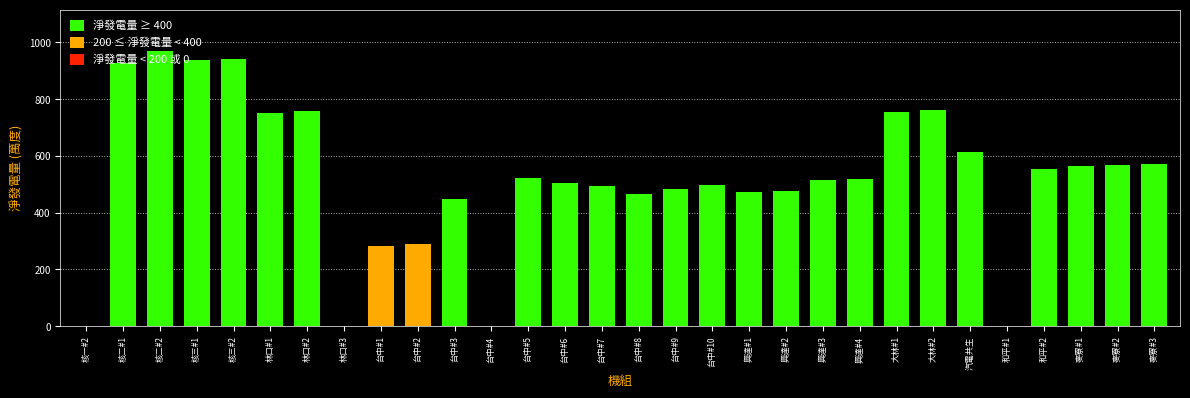

What is the change in value from 林口#2 to 麥寮#1?

-192.7